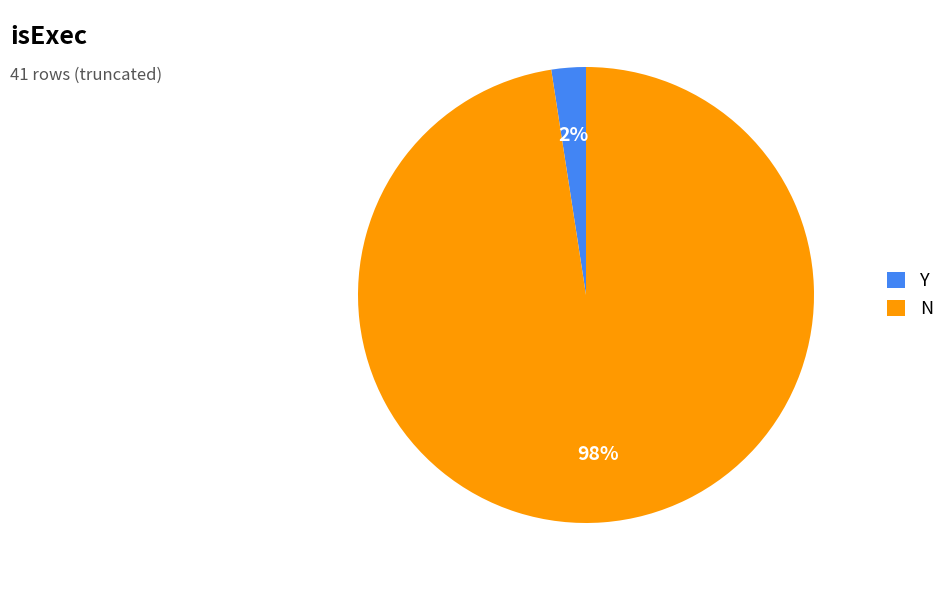

Which has a higher value, N or Y?

N